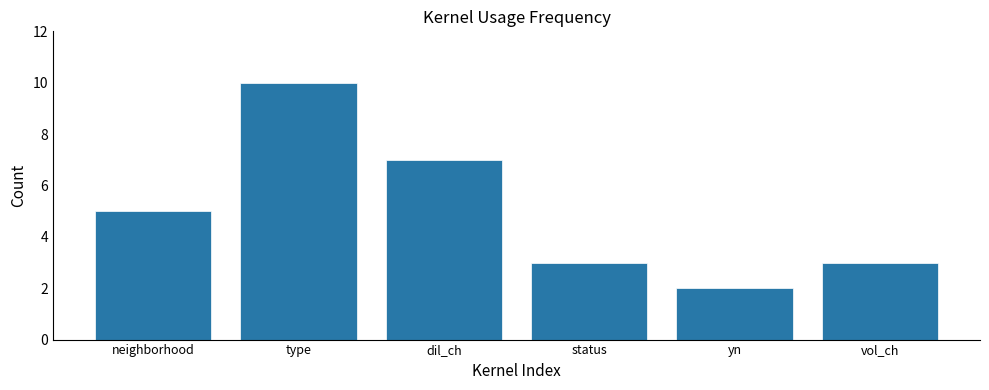

What is the maximum value shown in the chart?

10